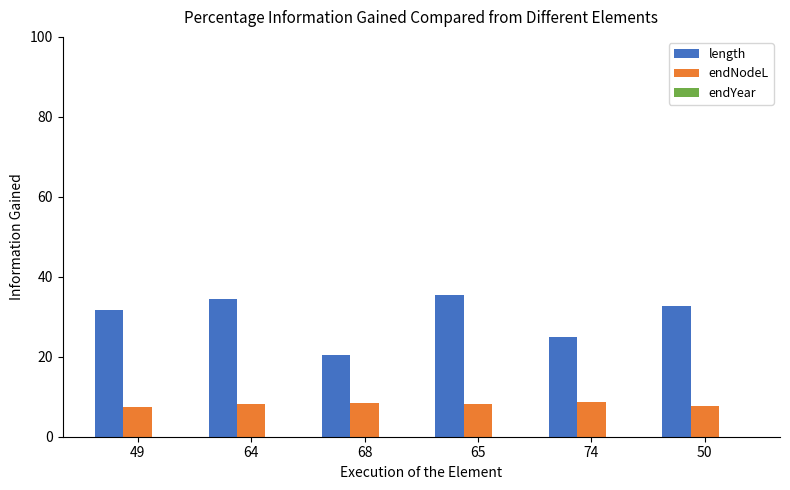

At which label is length closest to 27?

74